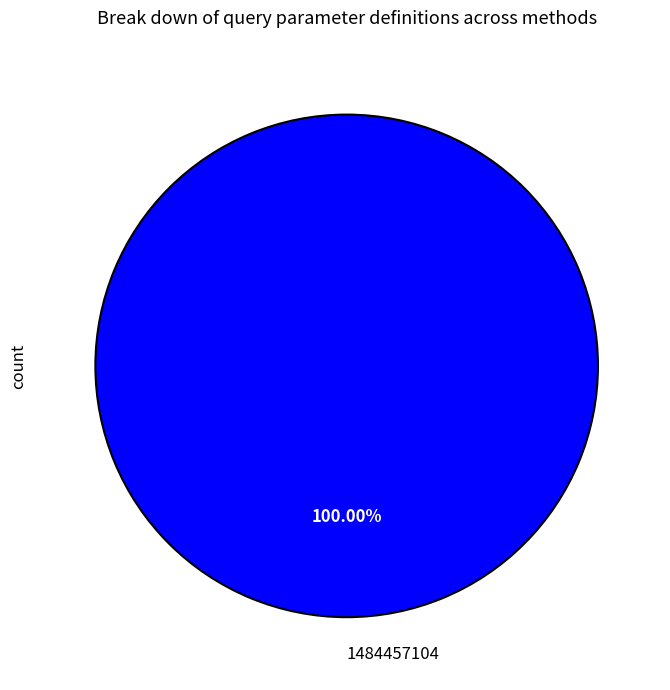

Does any single category account for the majority?

Yes